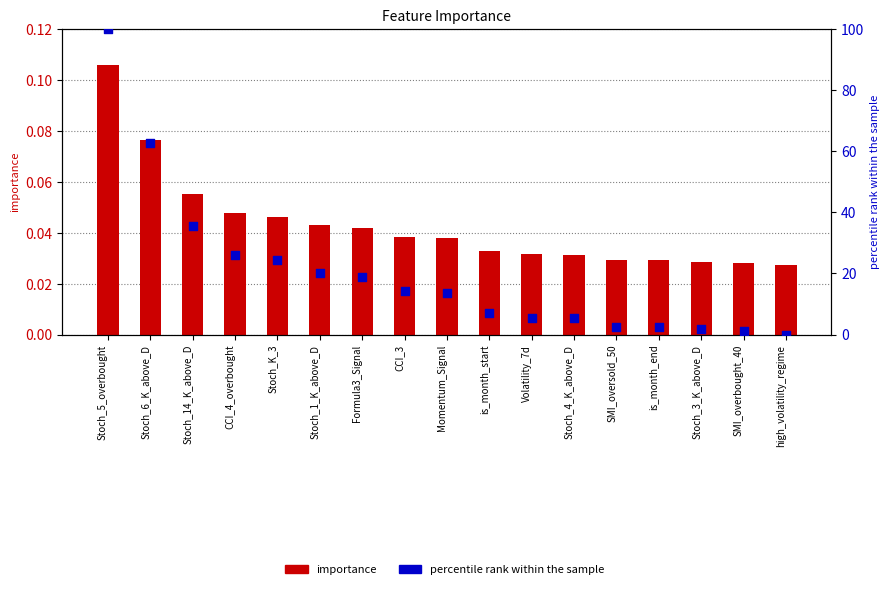

Which series has the widest spread of Y values?

percentile rank within the sample